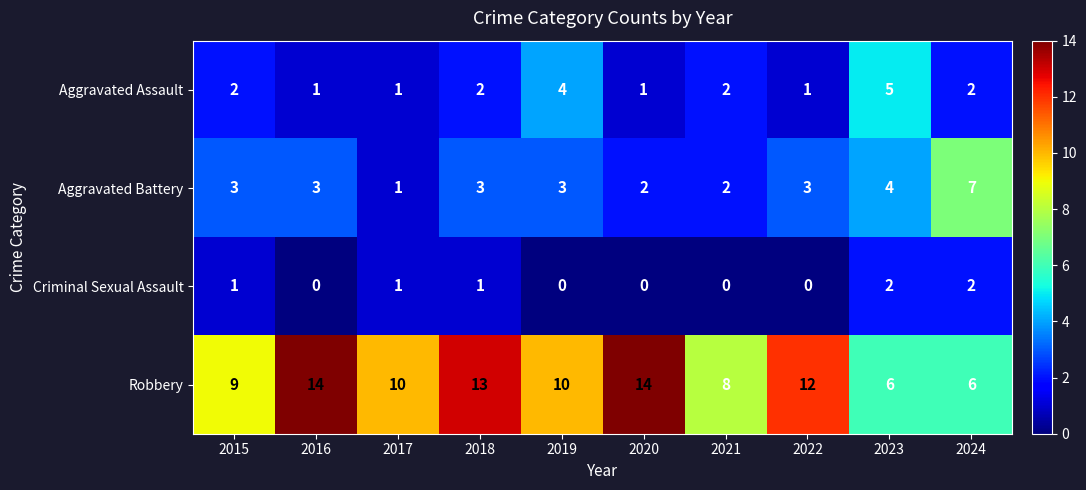

True or false: Criminal Sexual Assault has a value of 1 at 2021.

False